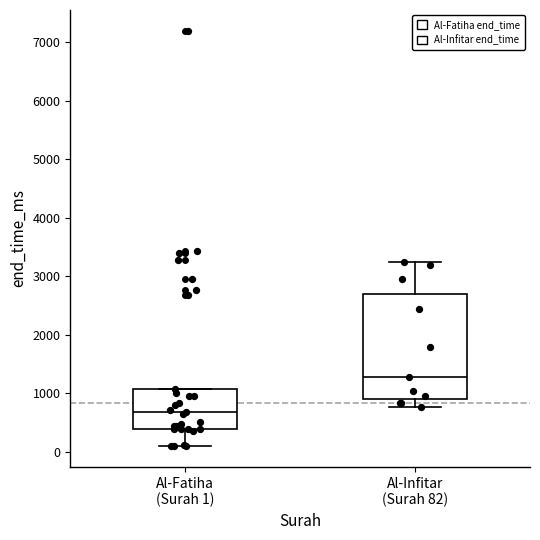

Comparing the boxes themselves (not the whiskers), which one is the tallest?

Al-Infitar (Surah 82)